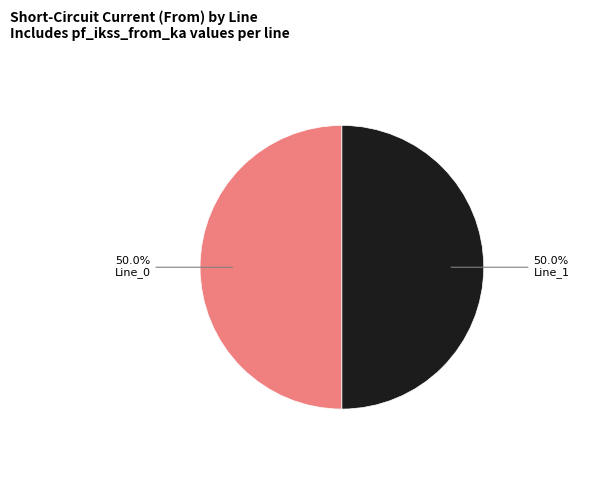

What is the ratio of the value at Line_1 to the value at Line_0?

1.0